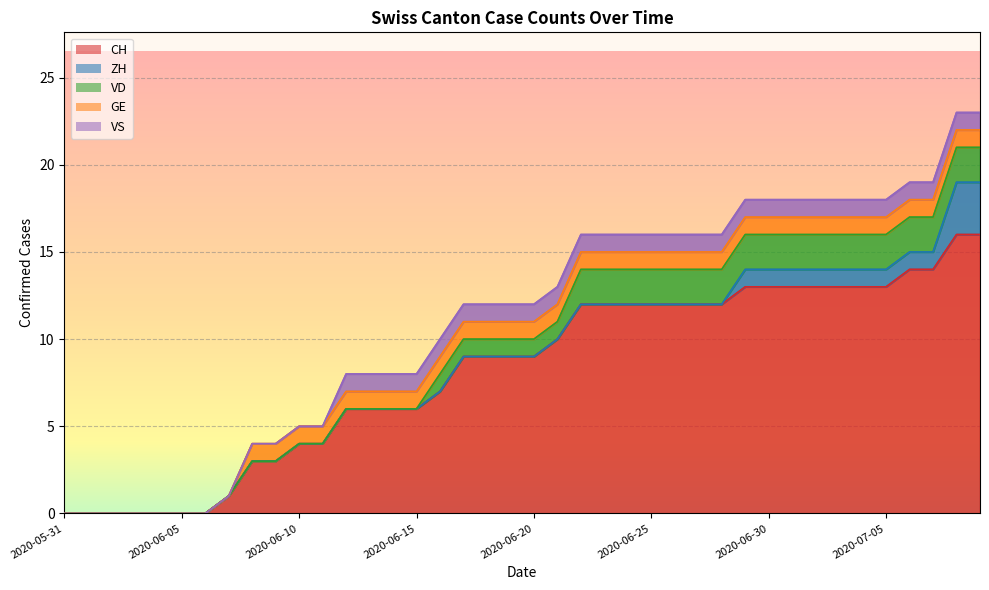

True or false: VS and VD cross at least once.

False